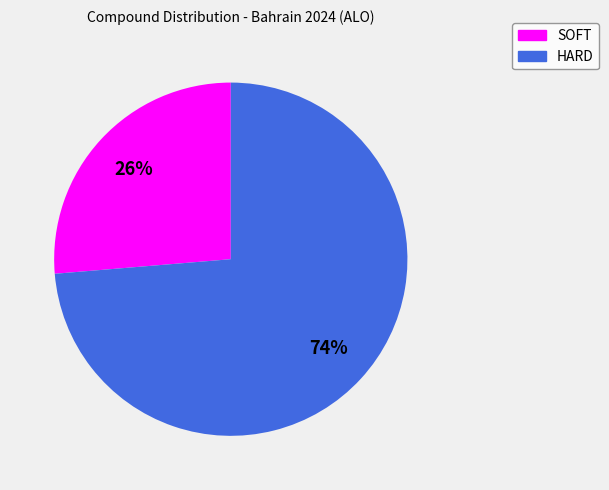

Combined, do SOFT and HARD account for over 50%?

Yes